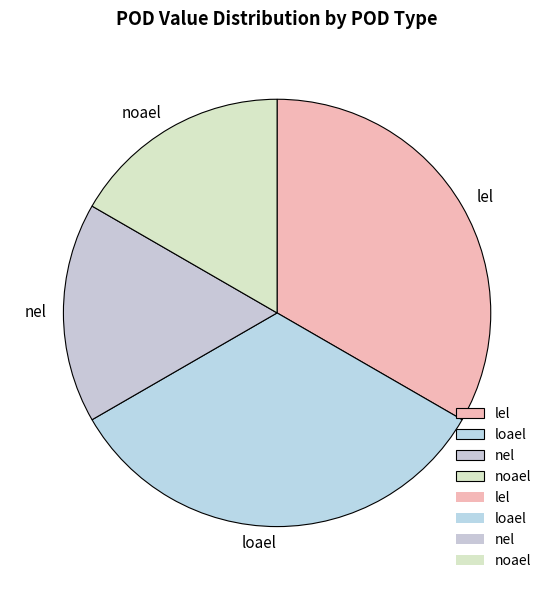

Is nel the majority of the pie?

No